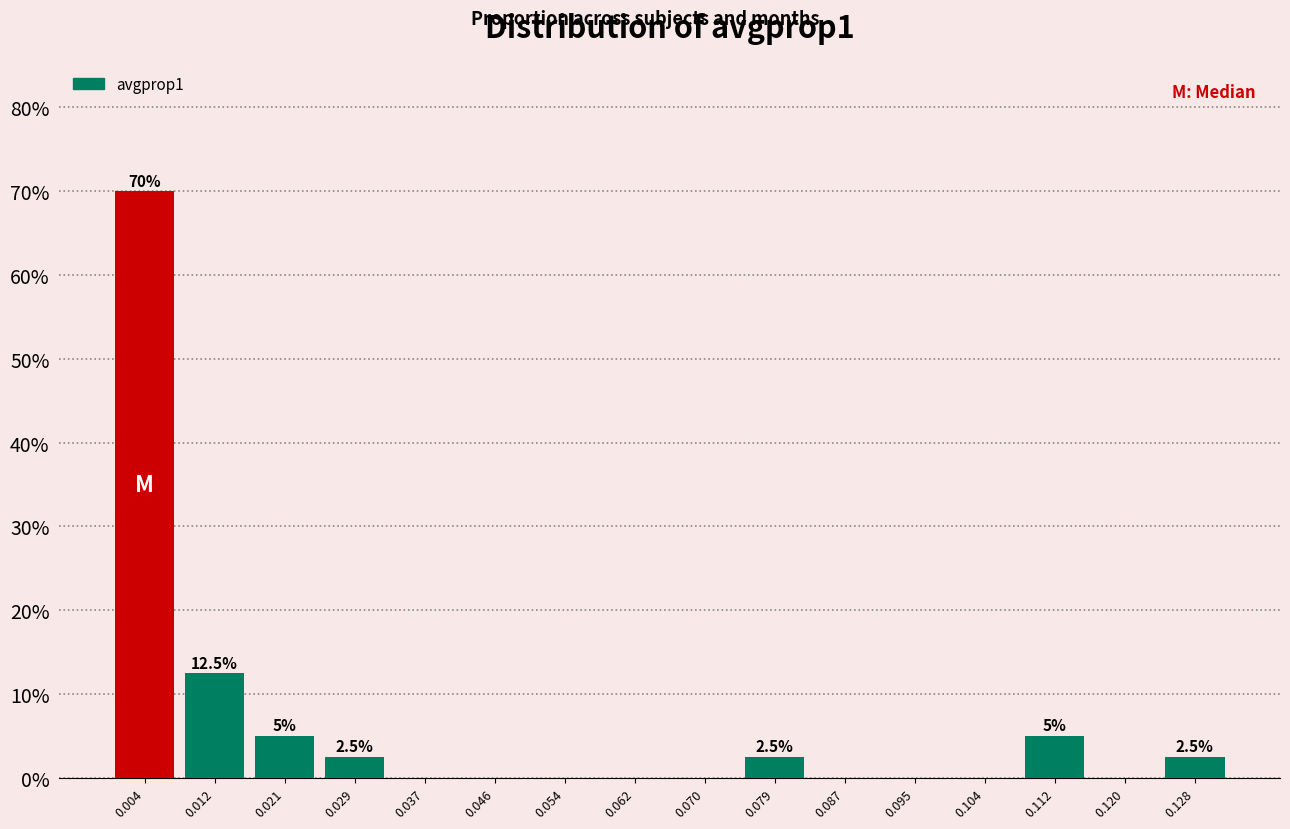

Which range on the x-axis has the tallest bar?

0.000 to 0.008